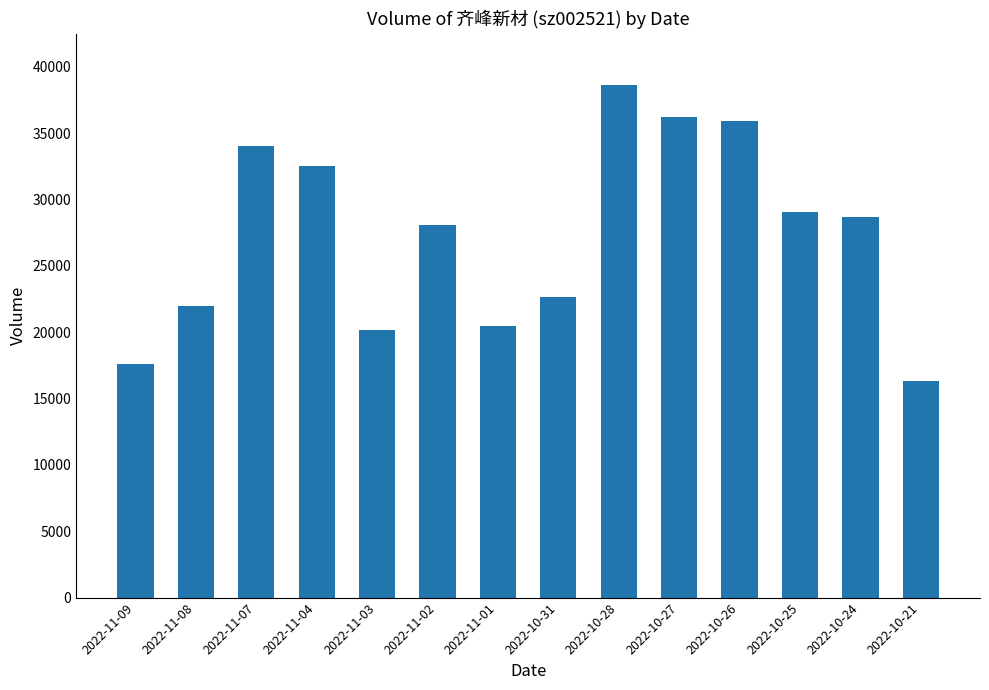

What is the sum of all values?

382566